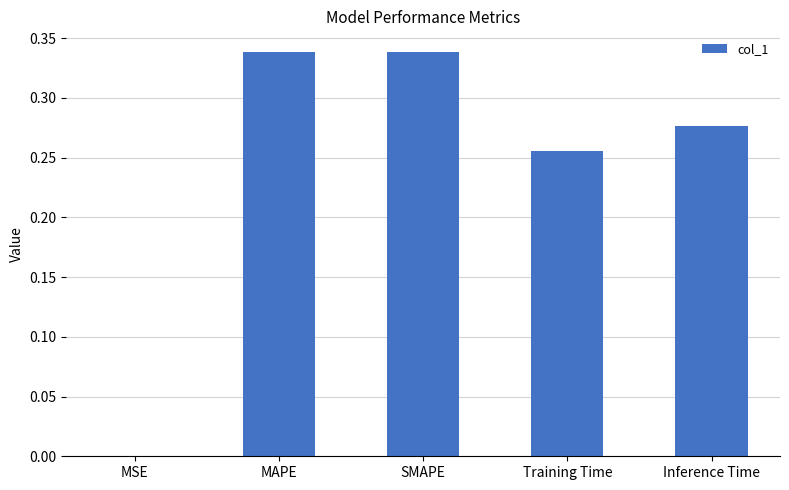

The chart shows a value of 0.4 at Training Time. True or false?

False